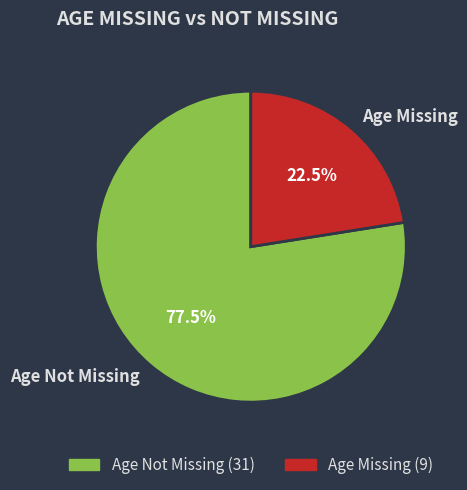

Which has a higher value, Age Not Missing or Age Missing?

Age Not Missing